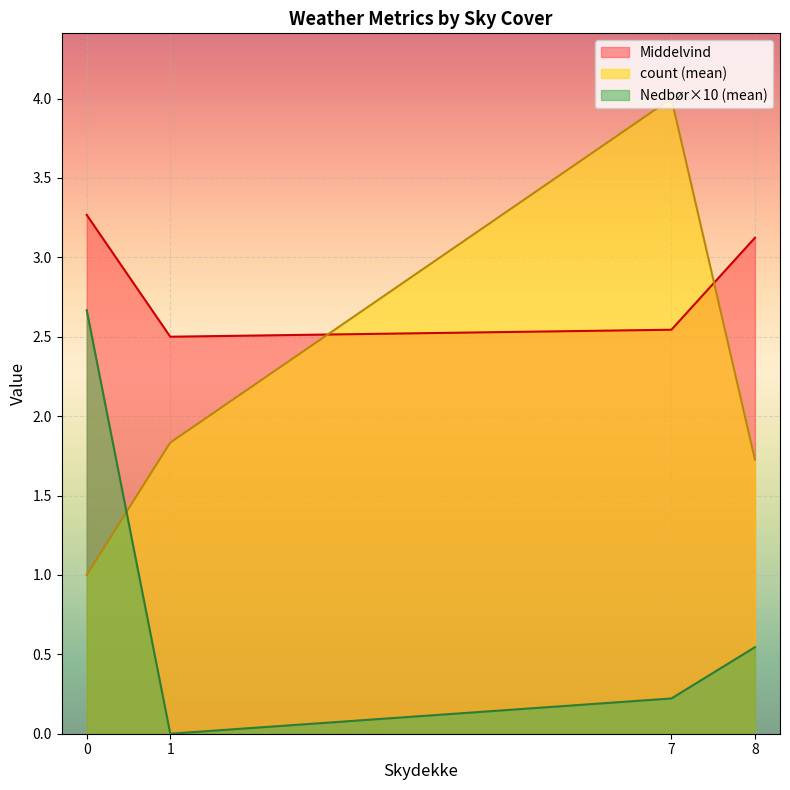

Which category has the highest value across all series?

7